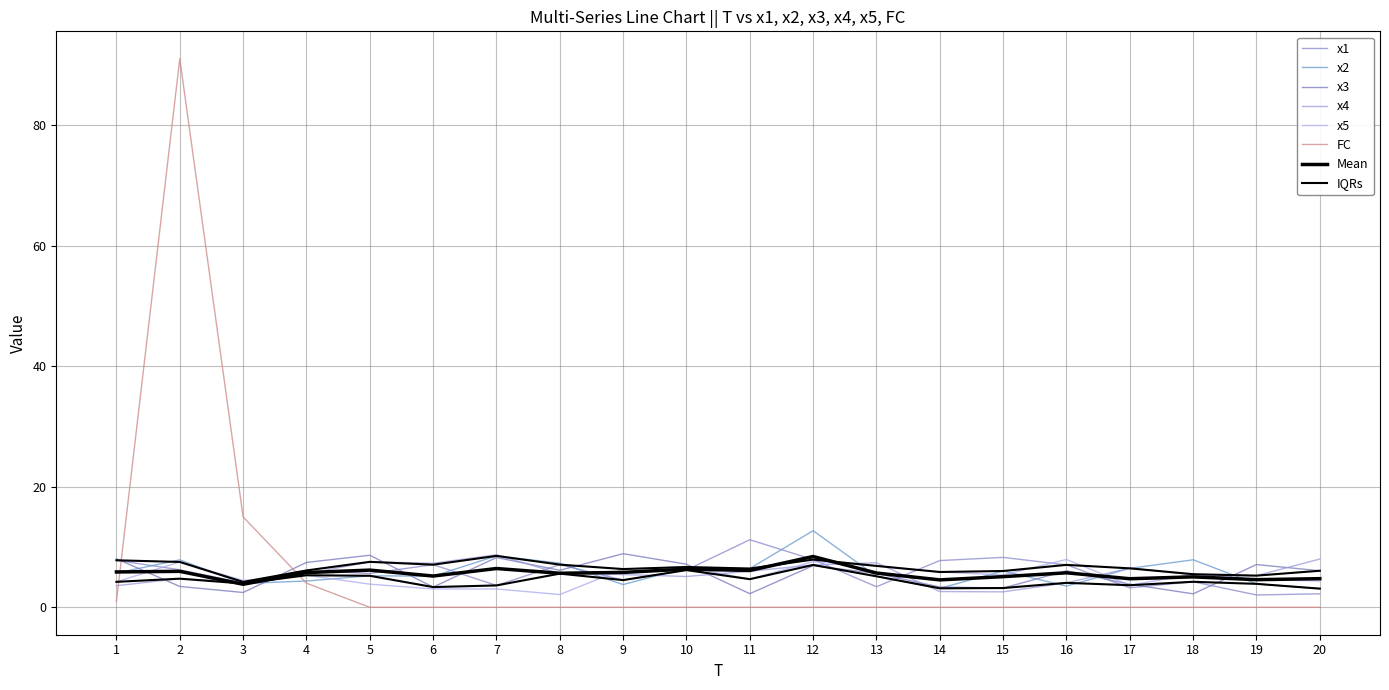

Which series has the largest range (max minus min)?

FC